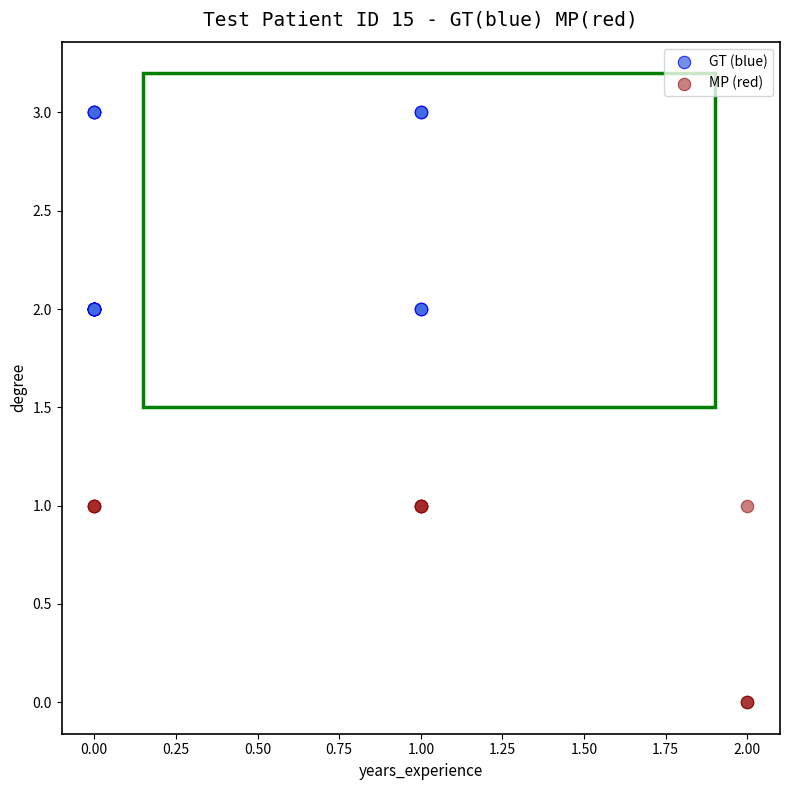

Which series contains the lowest Y value?

MP (red)